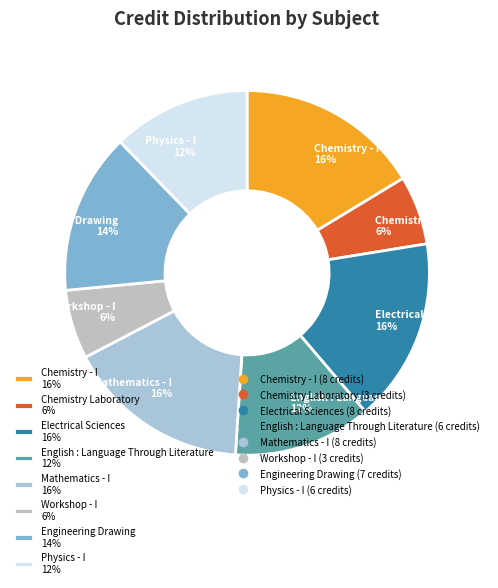

Combined, do Chemistry - I 16% and Engineering Drawing 14% account for over 50%?

No